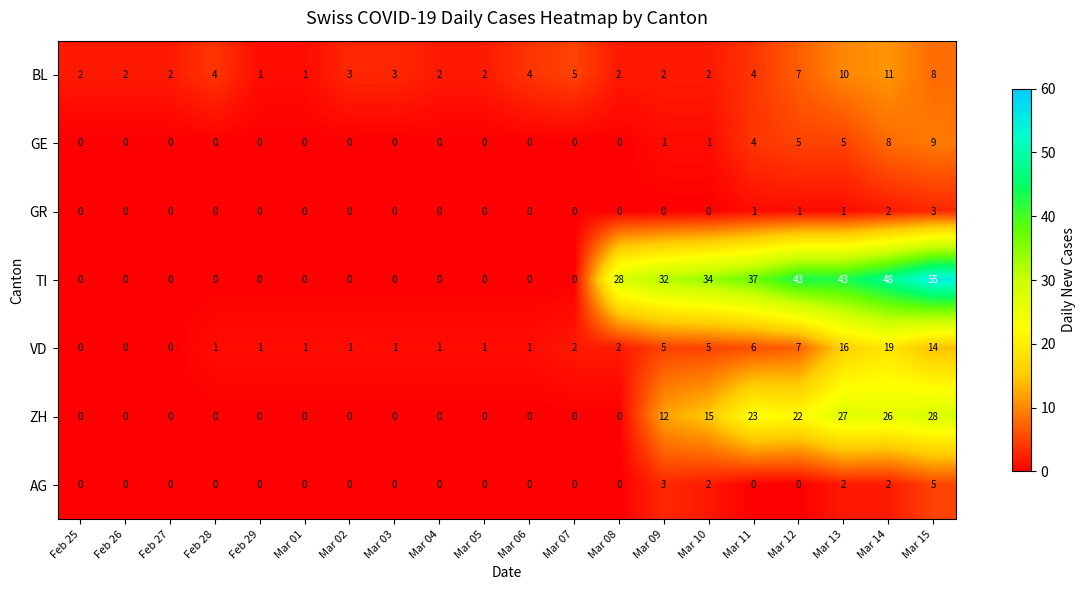

At how many categories does at least one series exceed 6?

8